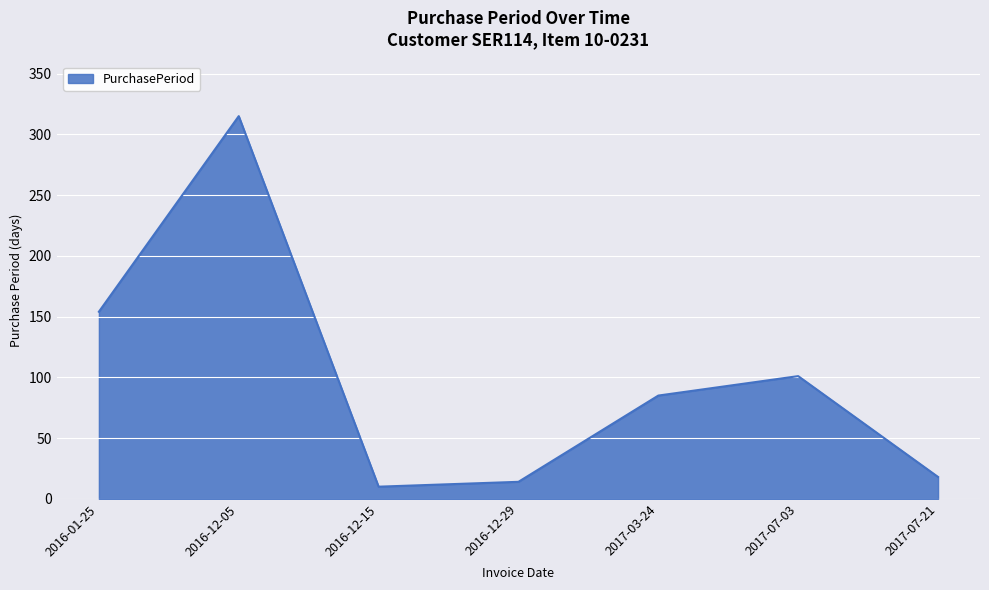

Does the chart display data point markers on the line(s)?

No